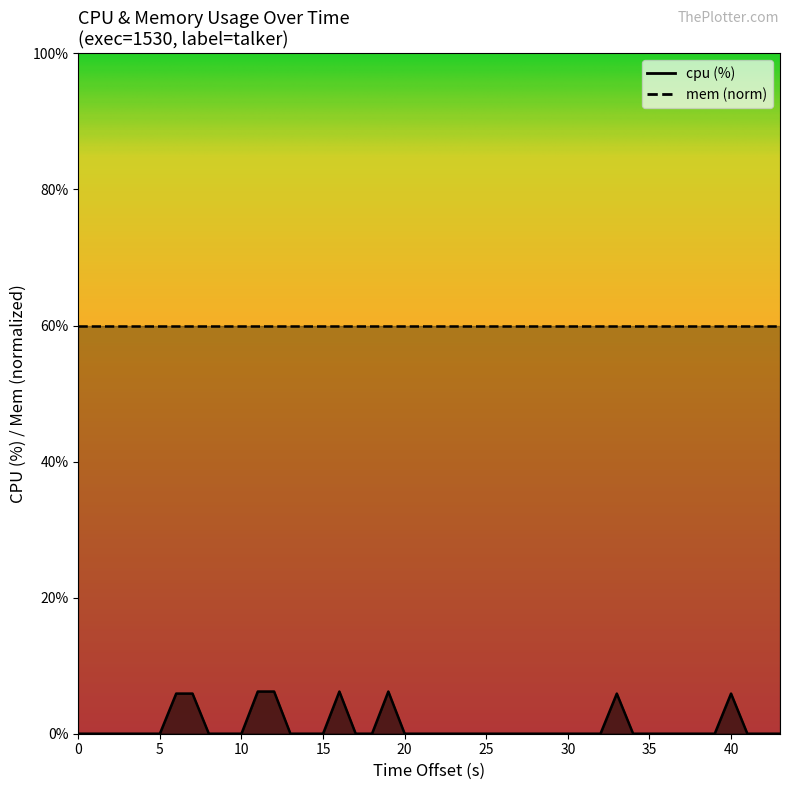

Where is the data nearest to the value 3?

25